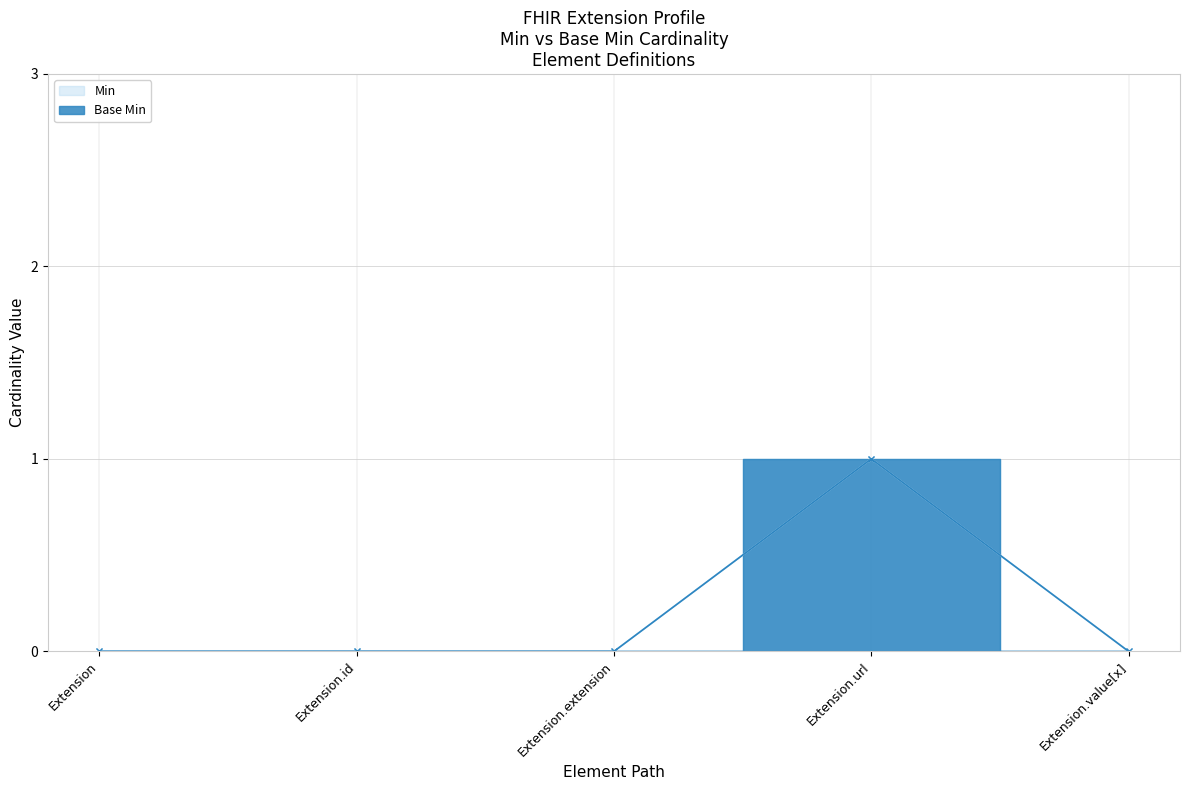

True or false: Min has a value of 1 at Extension.extension.

False